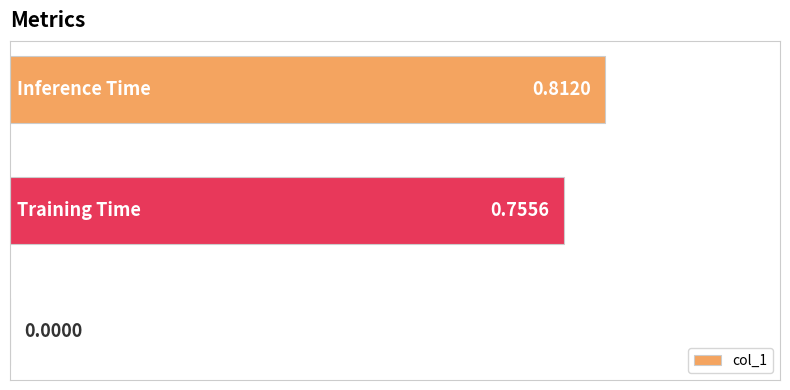

What is the sum of all values?

1.6